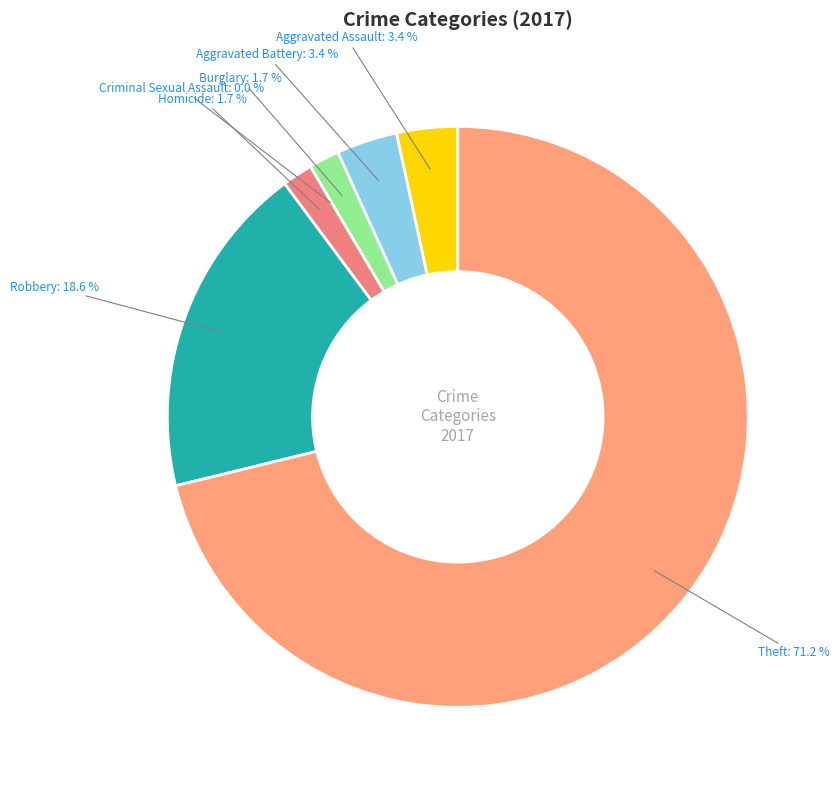

Count the number of slices in the pie.

7